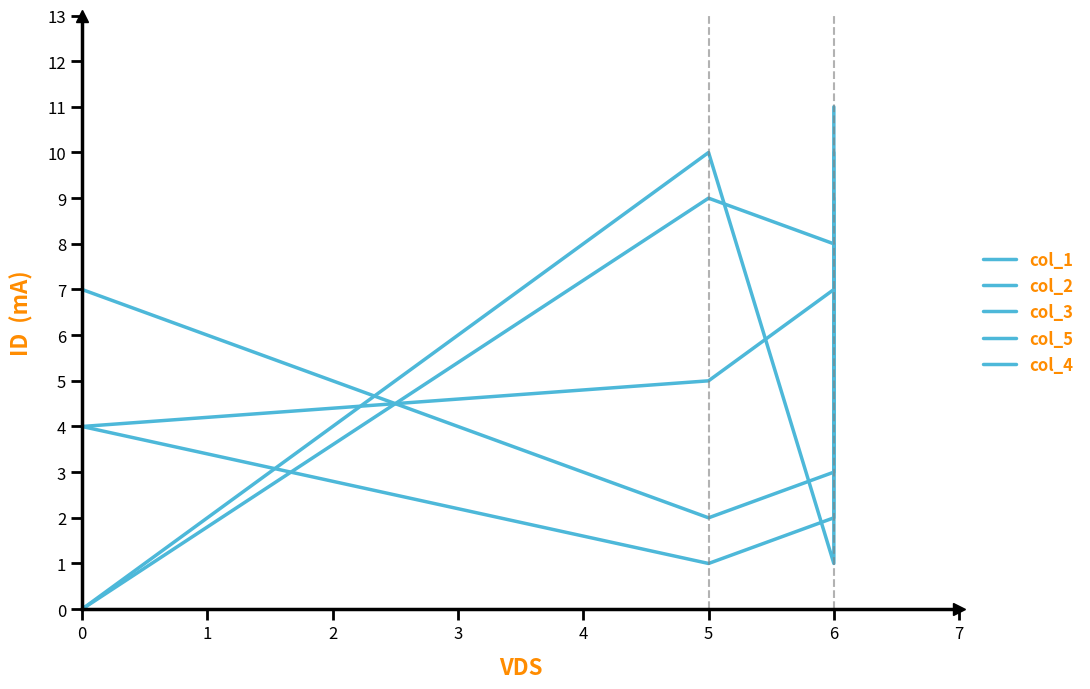

Does the chart display data point markers on the line(s)?

No